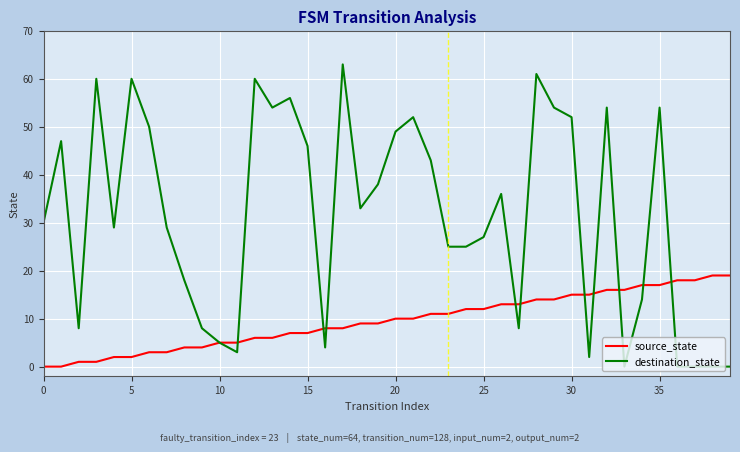

At how many categories does at least one series exceed 26?

24